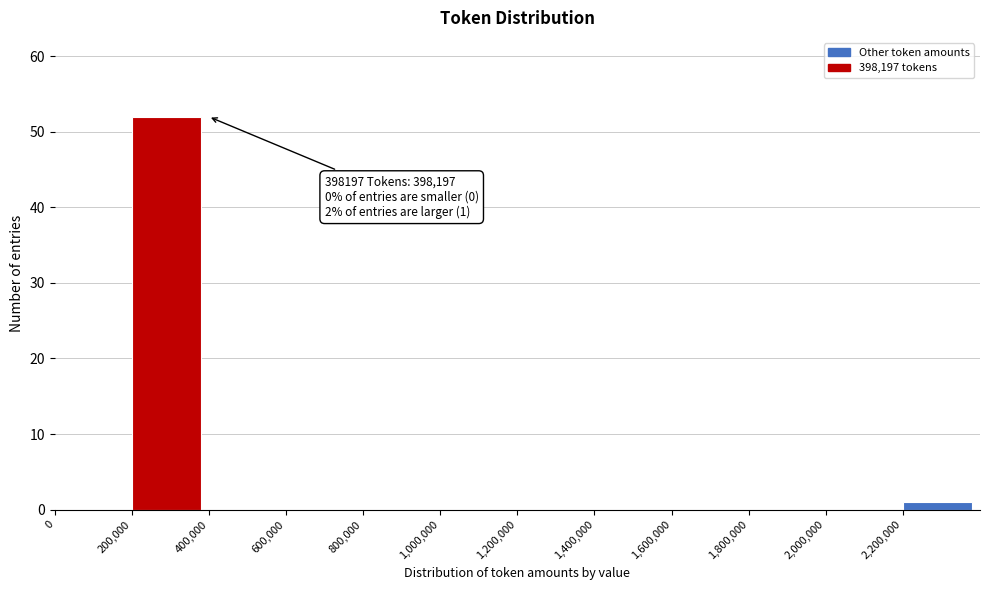

Over which range of the x-axis is the bar tallest?

200000 to 400000